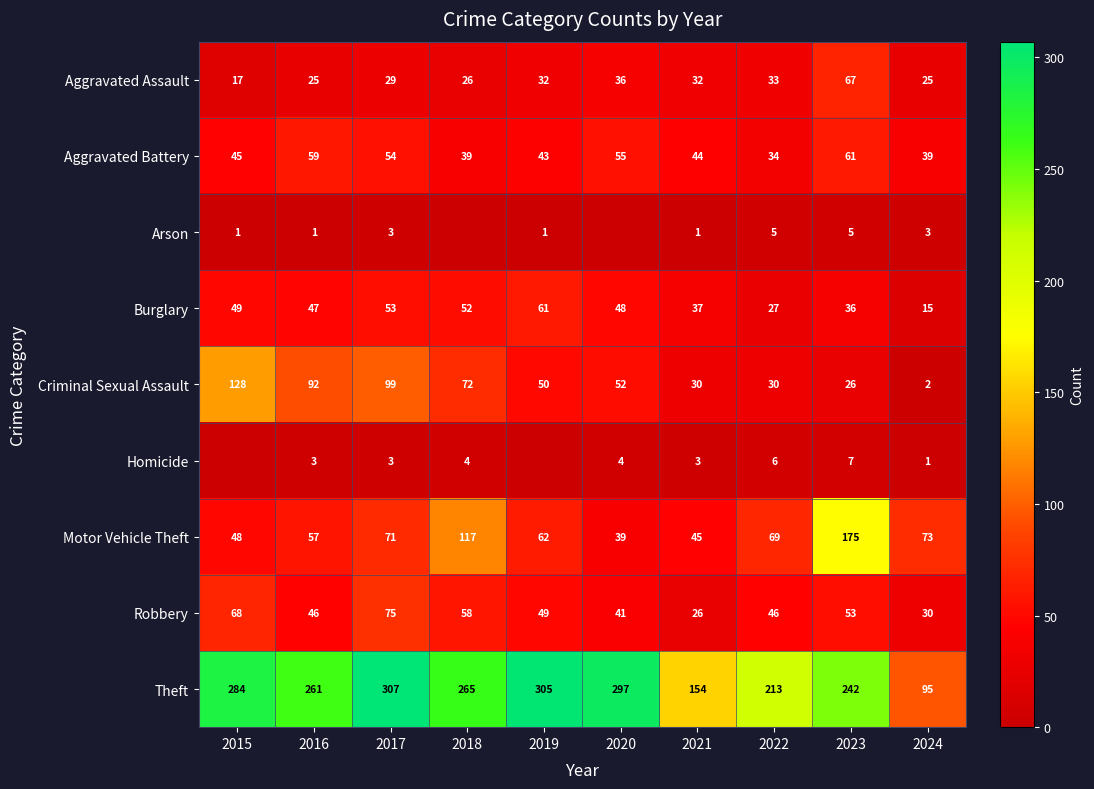

The Motor Vehicle Theft series shows 175 at 2023. True or false?

True